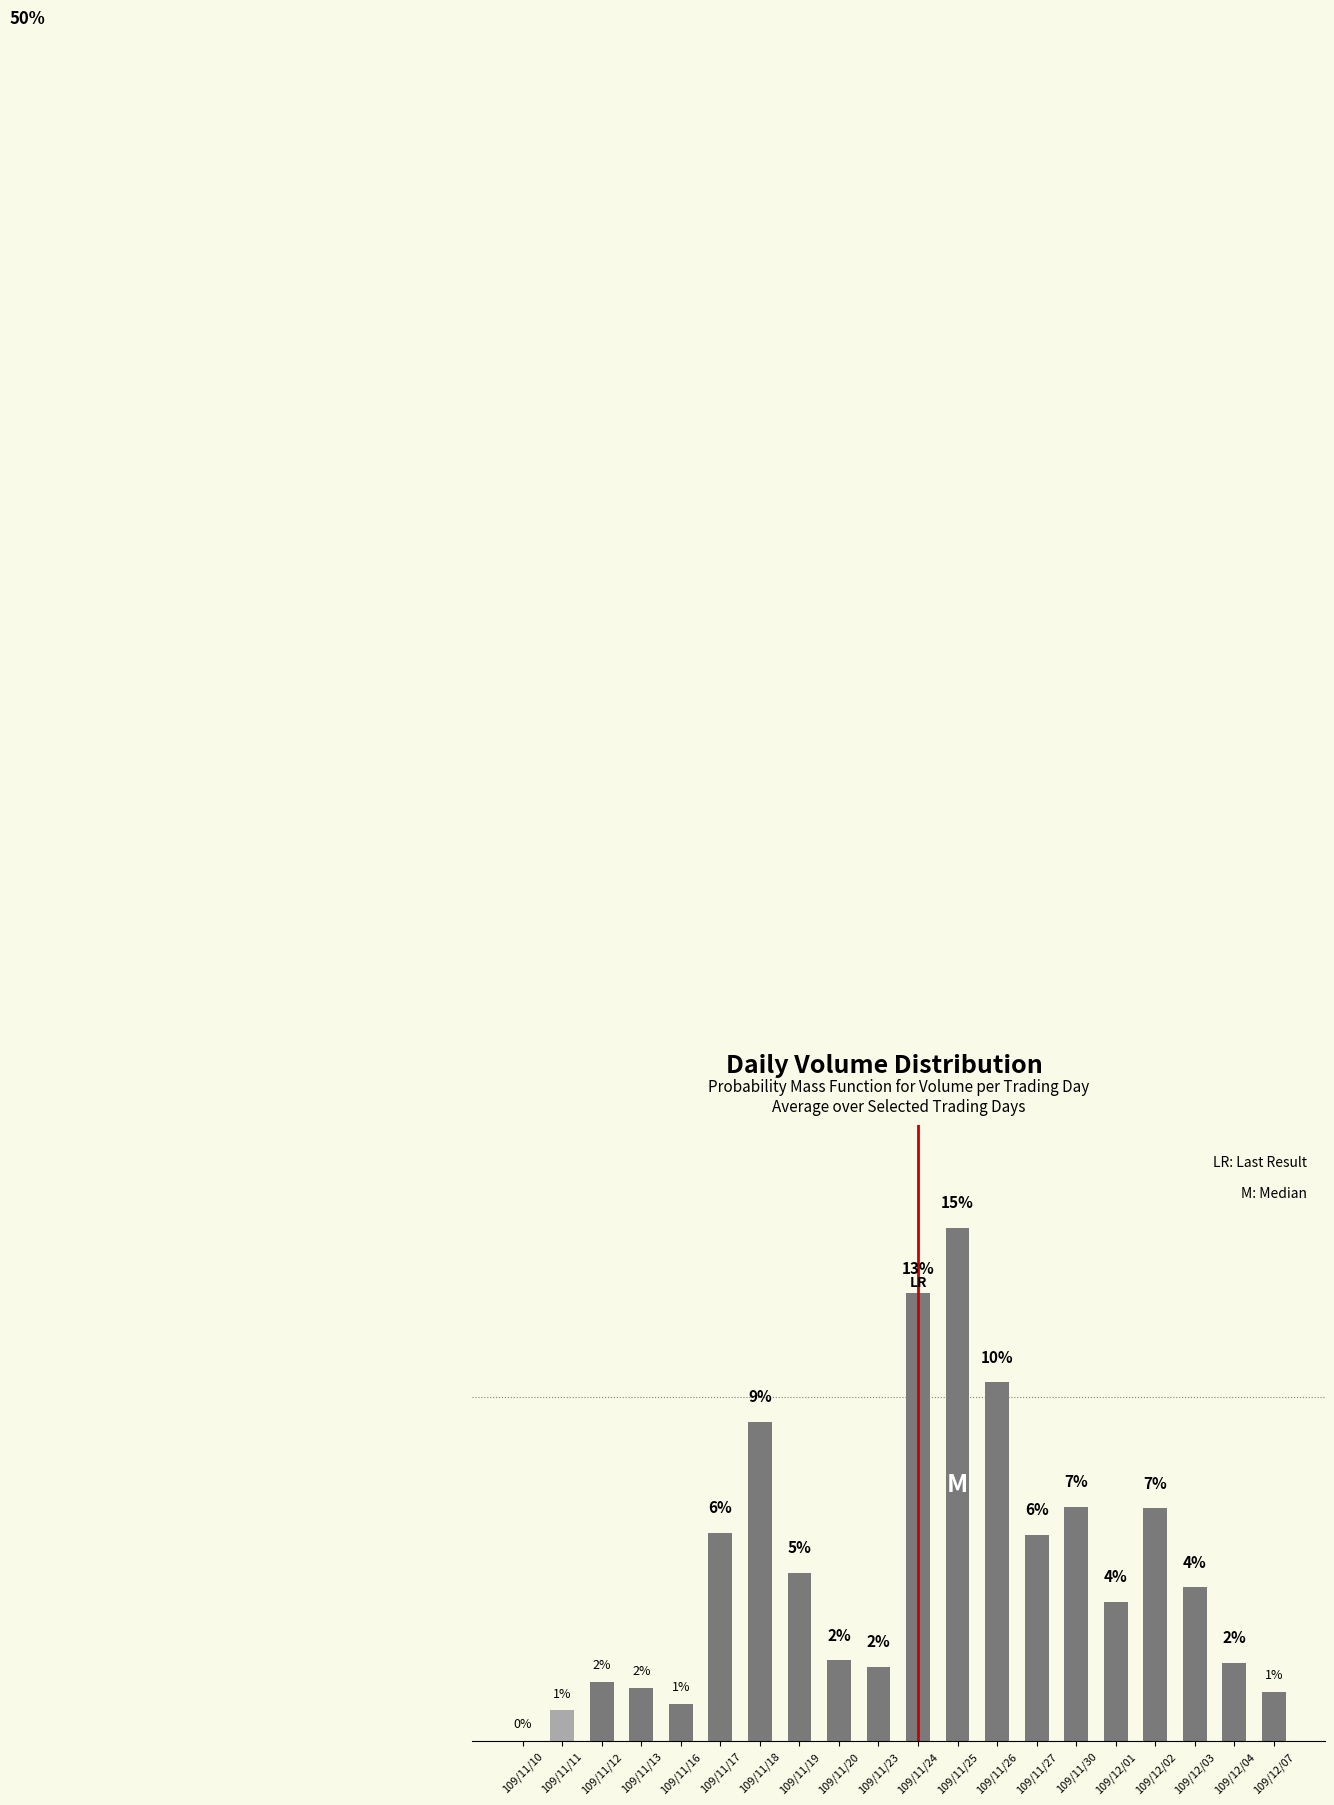

What position from the right is 109/12/01?

5